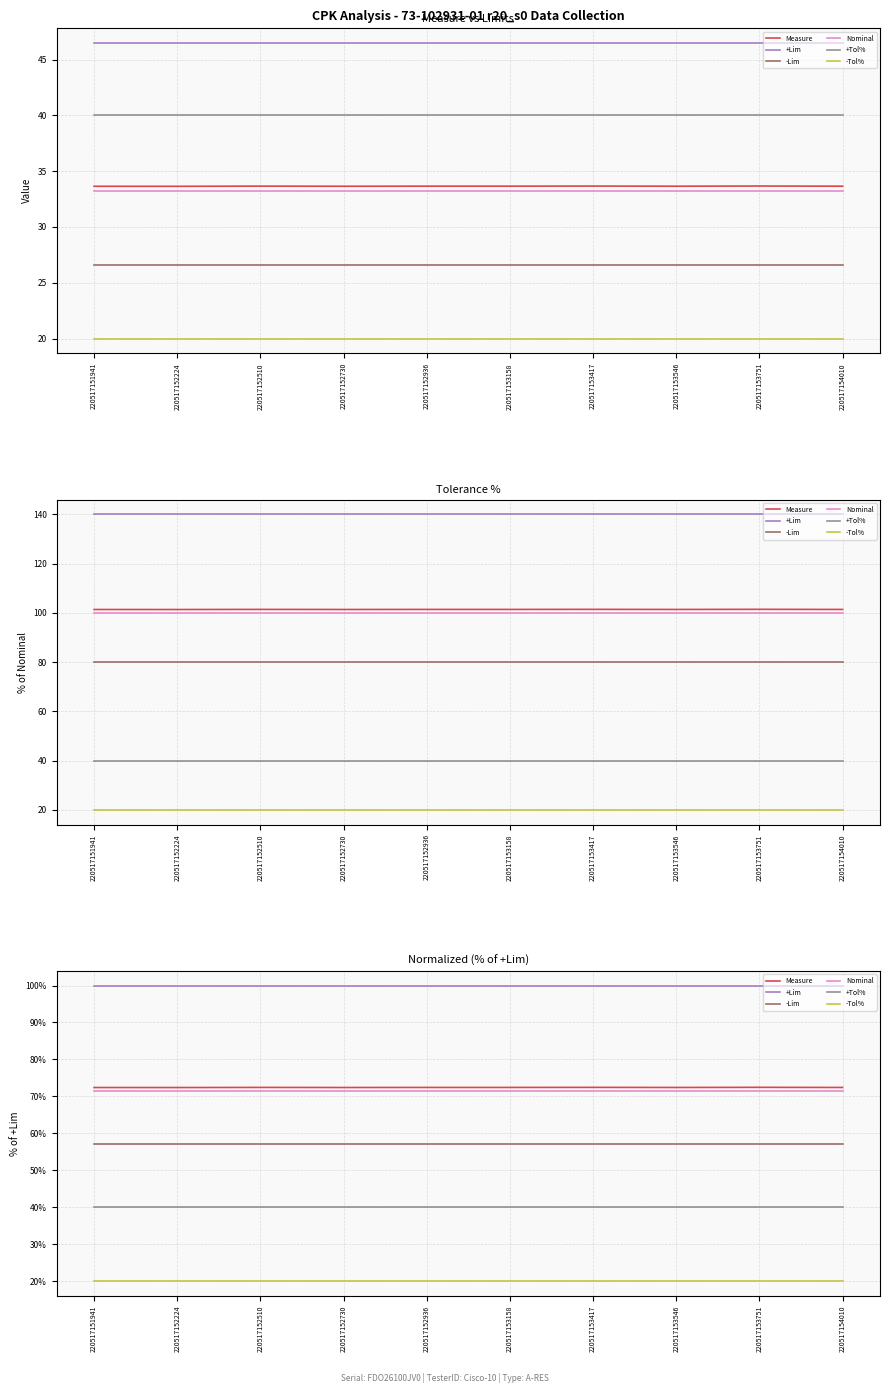

Rank the categories by +Lim value from lowest to highest.

220517151941, 220517152224, 220517152510, 220517152730, 220517152936, 220517153158, 220517153417, 220517153546, 220517153751, 220517154010